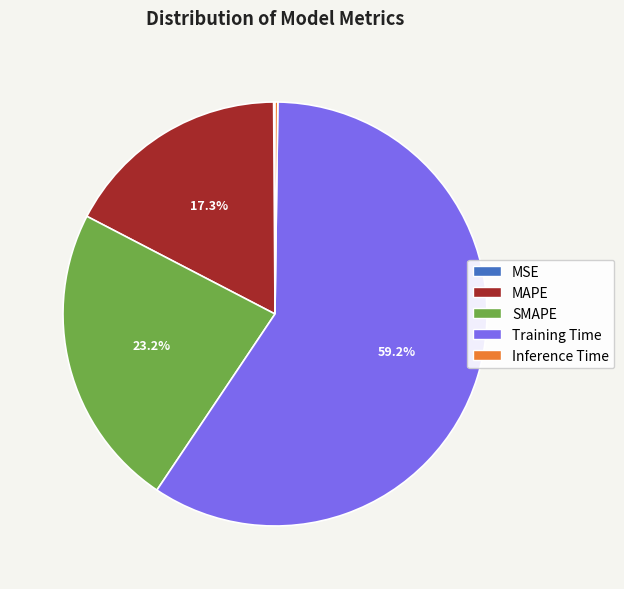

True or false: MAPE accounts for 6% of the total.

False